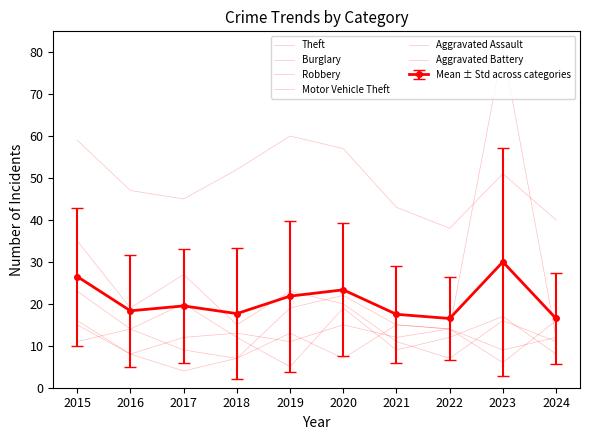

How many interior local peaks does the Robbery series have?

3